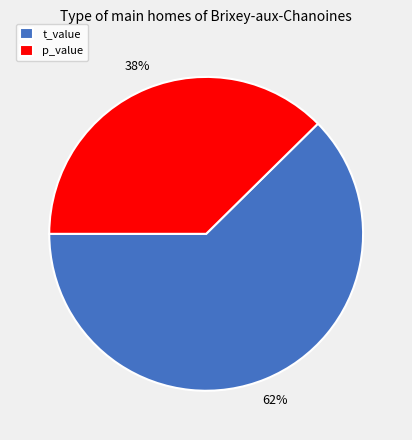

Combined, do t_value and p_value account for over 50%?

Yes